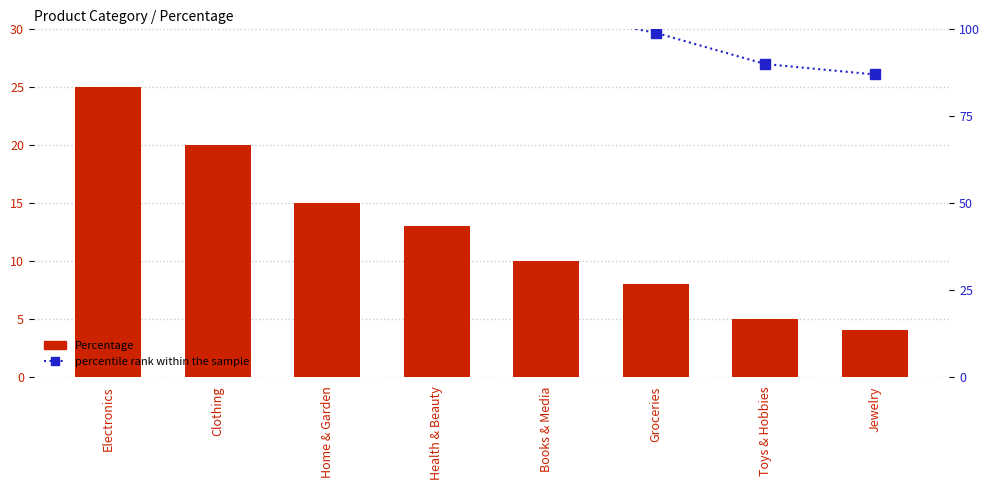

What is the average value of the Percentage series?

12